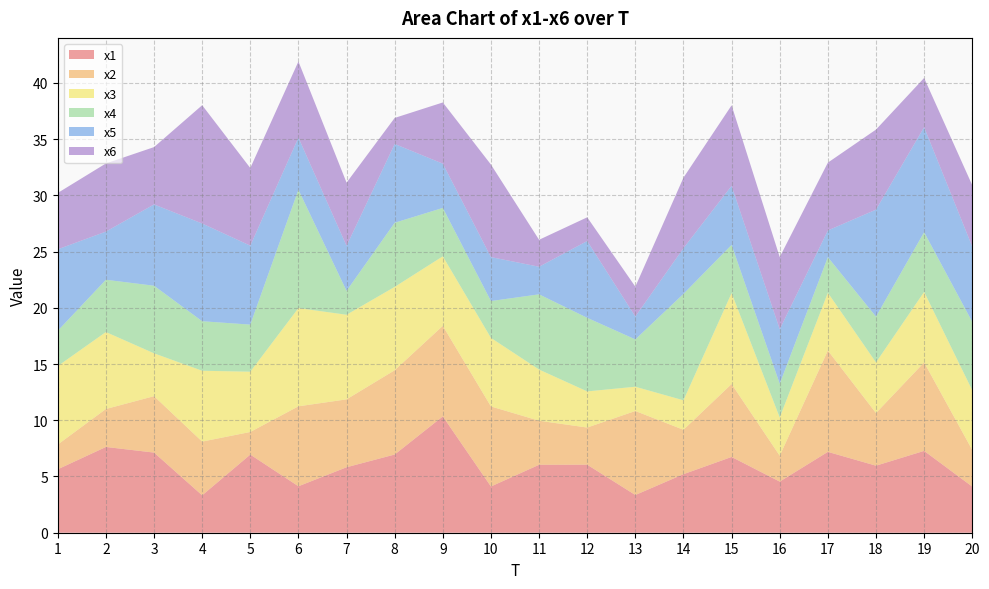

Reading left to right, list all the values displayed in this chart.

x1: 1=5.6	2=7.6	3=7.1	4=3.3	5=6.9	6=4.1	7=5.8	8=7.0	9=10.3	10=4.1	11=6.0	12=6.0	13=3.4	14=5.2	15=6.7	16=4.5	17=7.2	18=6.0	19=7.3	20=4.1
x2: 1=2.2	2=3.4	3=5.0	4=4.8	5=2.0	6=7.1	7=6.0	8=7.5	9=8.1	10=7.1	11=3.9	12=3.3	13=7.5	14=3.9	15=6.5	16=2.3	17=9.0	18=4.7	19=7.9	20=3.3
x3: 1=7.0	2=6.8	3=3.8	4=6.3	5=5.4	6=8.7	7=7.5	8=7.4	9=6.2	10=6.1	11=4.6	12=3.2	13=2.2	14=2.6	15=8.1	16=3.4	17=5.1	18=4.5	19=6.3	20=5.3
x4: 1=3.1	2=4.6	3=6.0	4=4.4	5=4.2	6=10.5	7=2.1	8=5.7	9=4.3	10=3.3	11=6.7	12=6.5	13=4.2	14=9.5	15=4.3	16=3.0	17=3.2	18=4.1	19=5.3	20=6.1
x5: 1=7.2	2=4.3	3=7.2	4=8.7	5=7.0	6=4.6	7=4.0	8=7.0	9=3.9	10=3.9	11=2.5	12=6.8	13=2.0	14=4.1	15=5.3	16=4.8	17=2.4	18=9.5	19=9.3	20=6.7
x6: 1=5.0	2=6.1	3=5.1	4=10.5	5=6.9	6=6.8	7=5.6	8=2.3	9=5.4	10=8.2	11=2.4	12=2.1	13=2.7	14=6.3	15=7.2	16=6.4	17=6.0	18=7.1	19=4.4	20=5.5